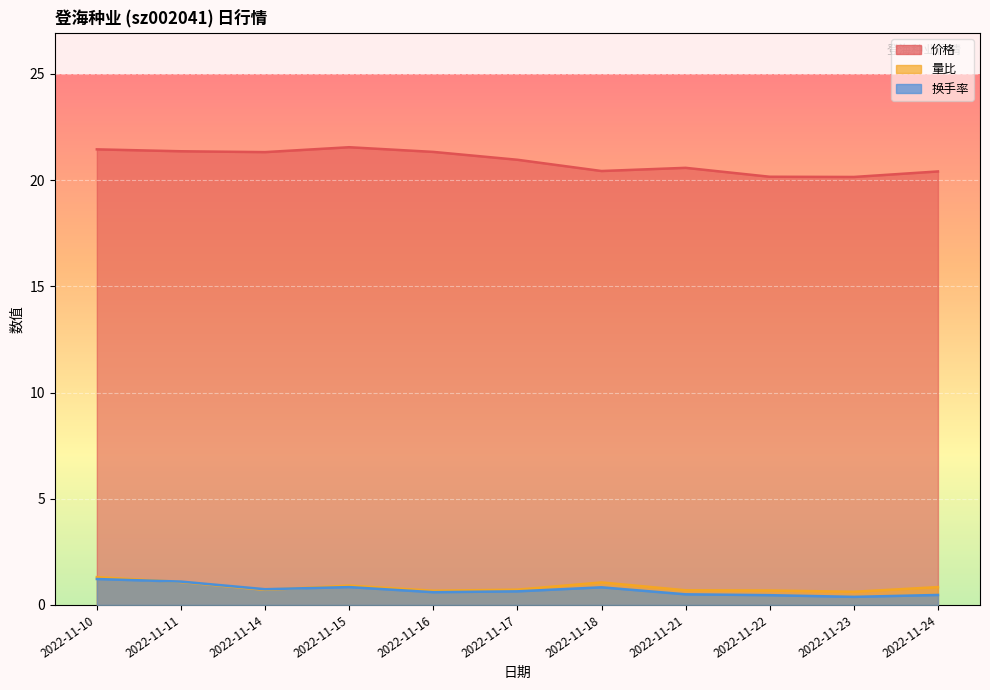

True or false: 价格 and 换手率 intersect in this chart.

False